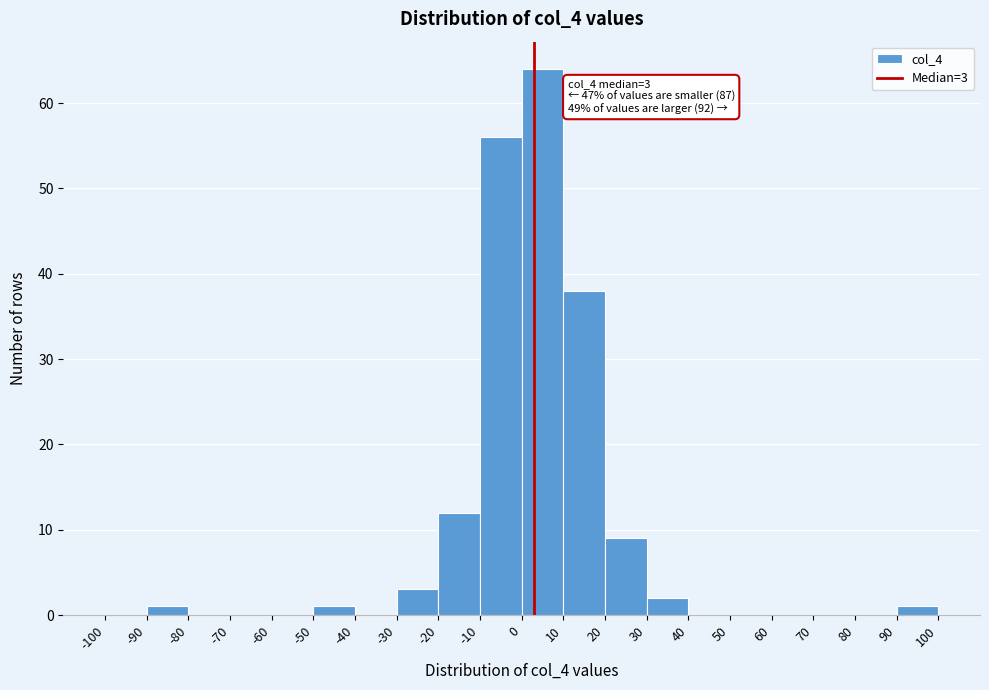

Over which range of the x-axis is the bar tallest?

0 to 10